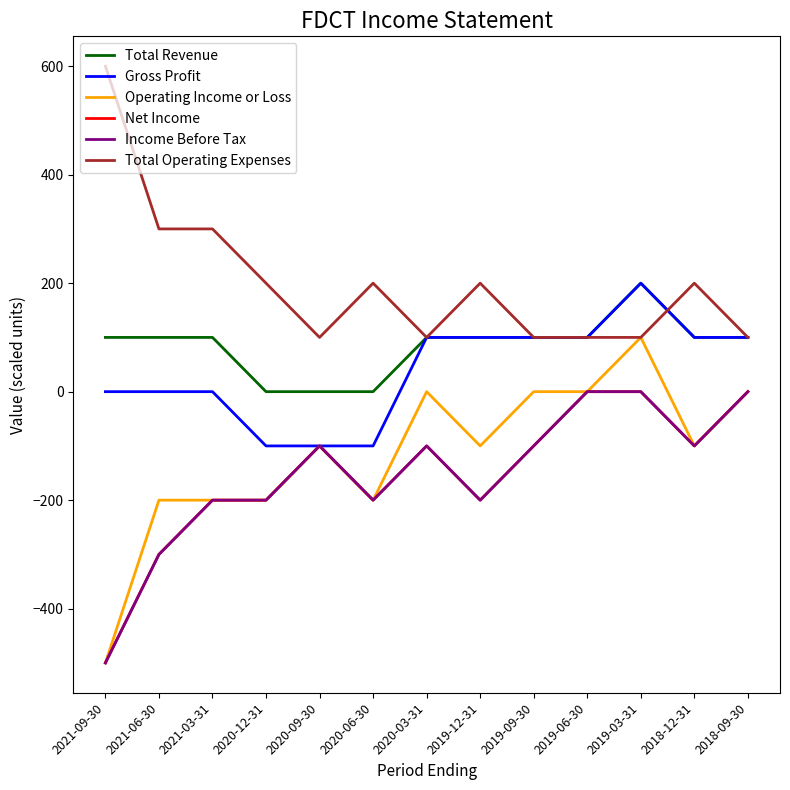

Rank the categories by Net Income value from lowest to highest.

2021-09-30, 2021-06-30, 2021-03-31, 2020-12-31, 2020-06-30, 2019-12-31, 2020-09-30, 2020-03-31, 2019-09-30, 2018-12-31, 2019-06-30, 2019-03-31, 2018-09-30